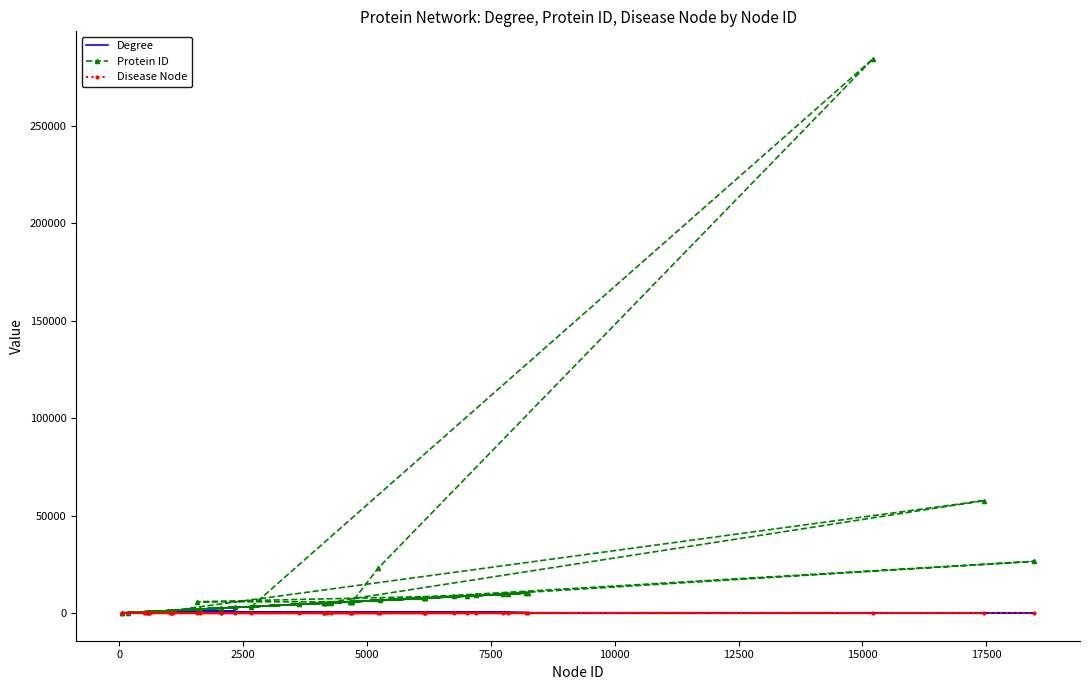

What is the average value of the Degree series?

199